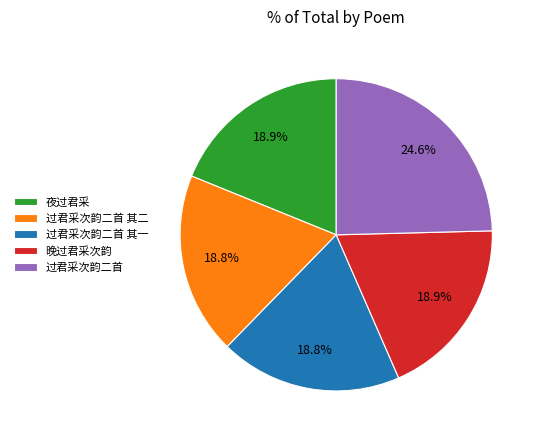

Is it true that 过君采次韵二首 is 25% of the pie?

True